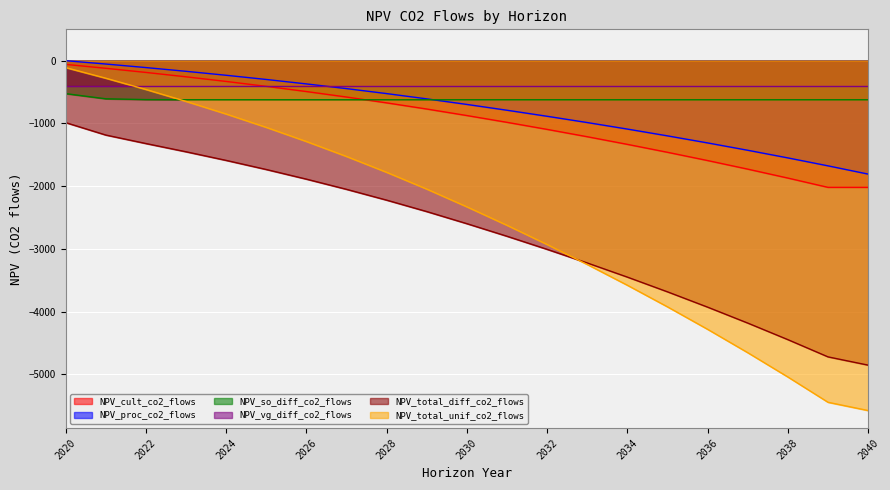

The NPV_total_unif_co2_flows series shows -3005.4 at 2028. True or false?

False